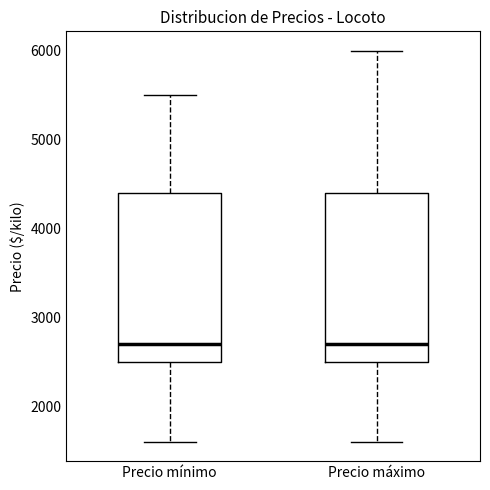

Reading left to right, transcribe this box plot: for each box, give where its median line is, the range the box spans, and where its two whiskers end, as read against the y-axis. The values are not printed on the chart, so give them approximately, as read against the axis.

Precio mínimo: median 2700, box 2500 to 4400, whiskers 1600 to 5500
Precio máximo: median 2700, box 2500 to 4400, whiskers 1600 to 6000